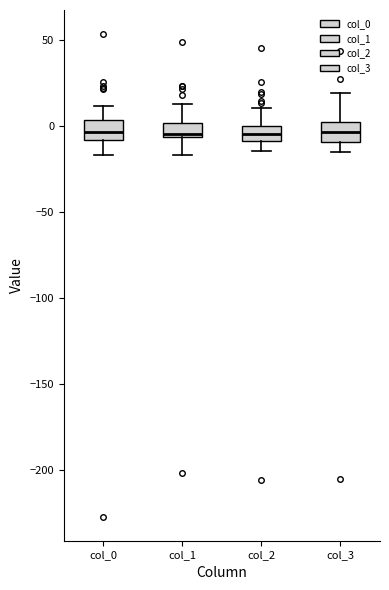

Reading left to right, transcribe this box plot: for each box, give where its median line is, the range the box spans, and where its two whiskers end, as read against the y-axis. The values are not printed on the chart, so give them approximately, as read against the axis.

col_0: median -5, box -10 to 5, whiskers -15 to 10
col_1: median -5 (just above the box's lower edge), box -5 to 0, whiskers -15 to 10
col_2: median -5, box -10 to 0, whiskers -15 to 10
col_3: median -5, box -10 to 0, whiskers -15 to 20